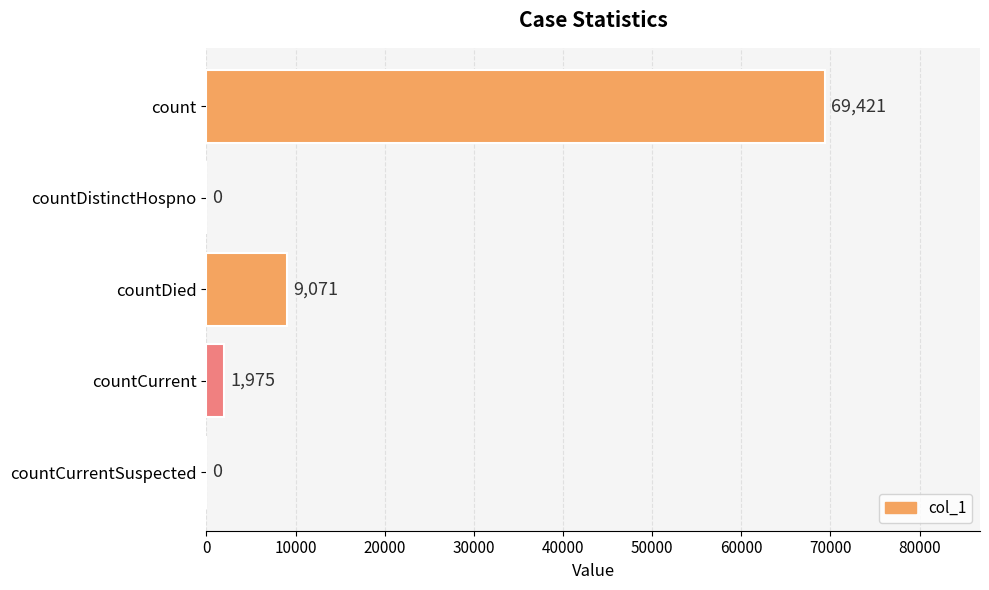

Where is the data nearest to the value 34710?

countDied